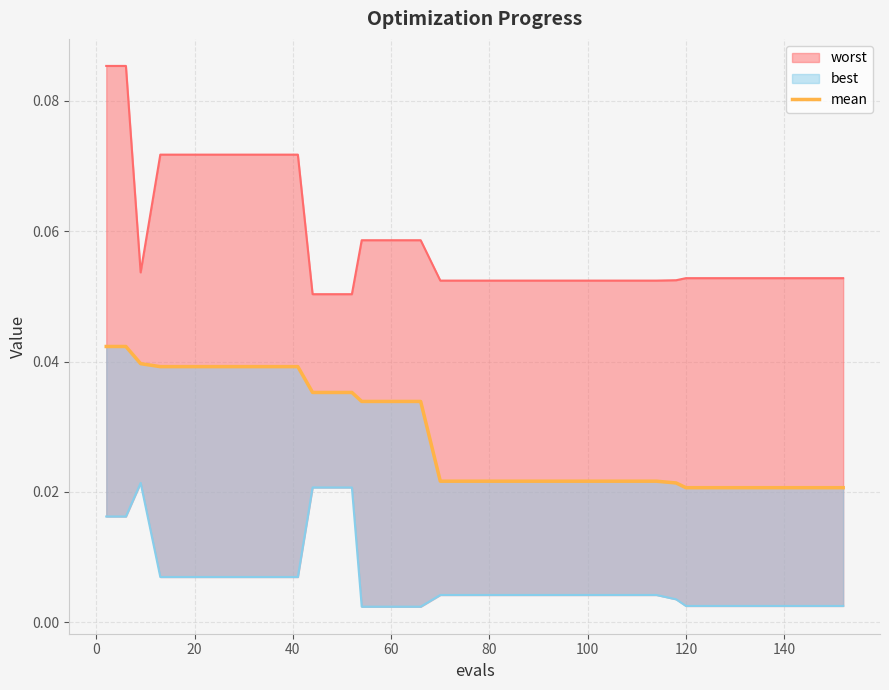

At which category does the chart reach its minimum across all series?

120